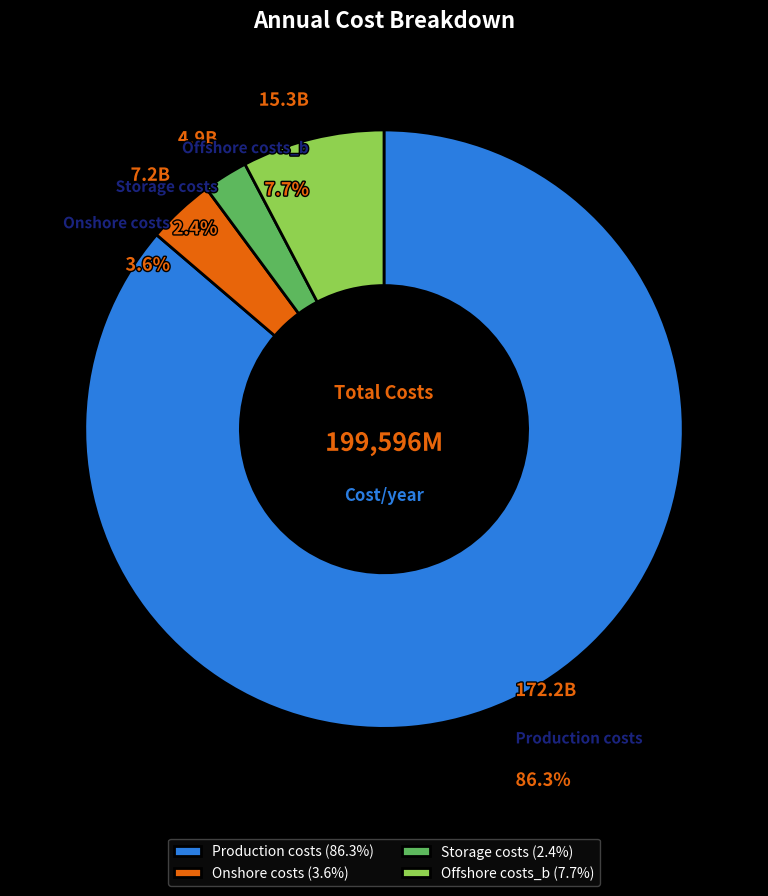

To the nearest percent, what is the combined percentage of Offshore costs_b and Onshore costs?

11%